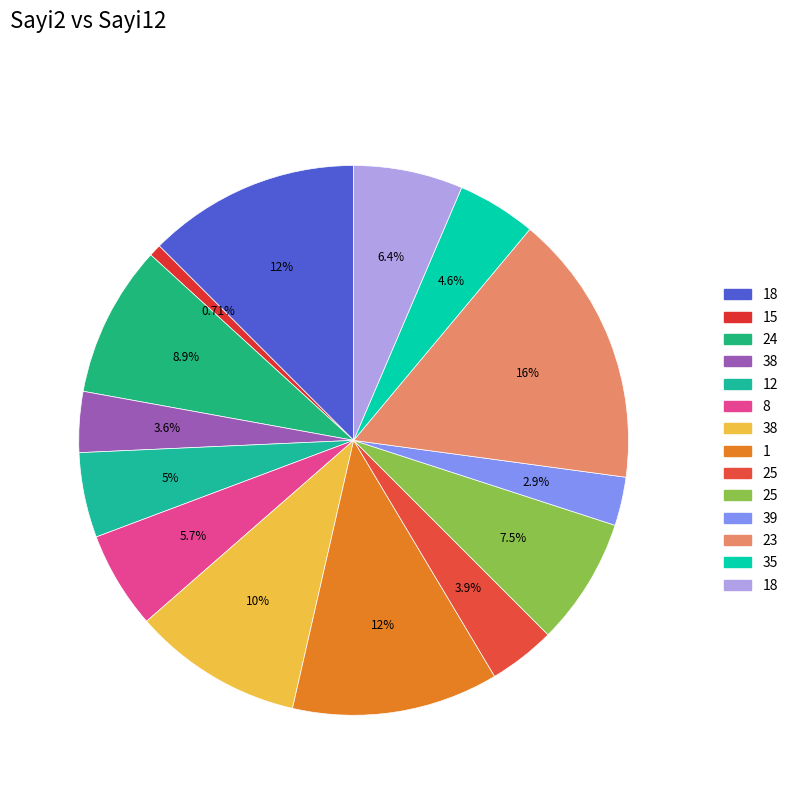

How many segments does this pie chart have?

14